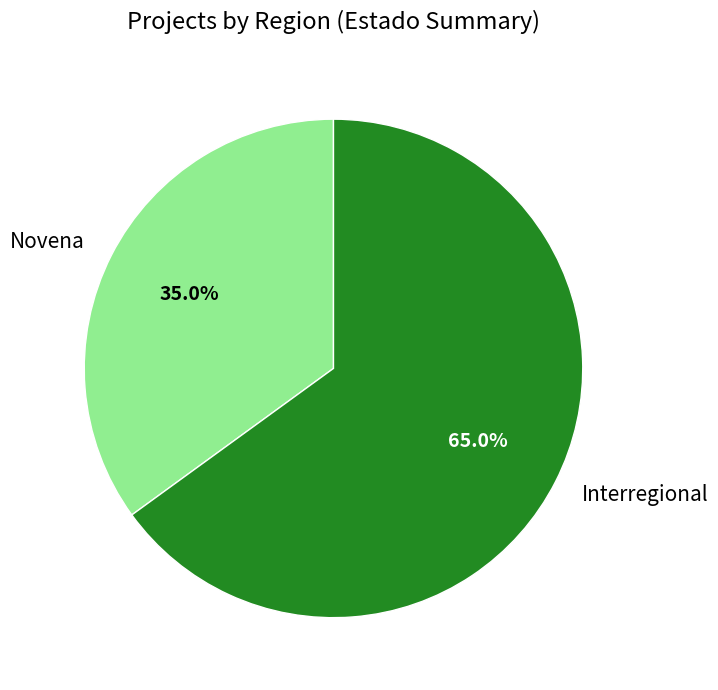

The Novena slice represents 42% of the pie. True or false?

False